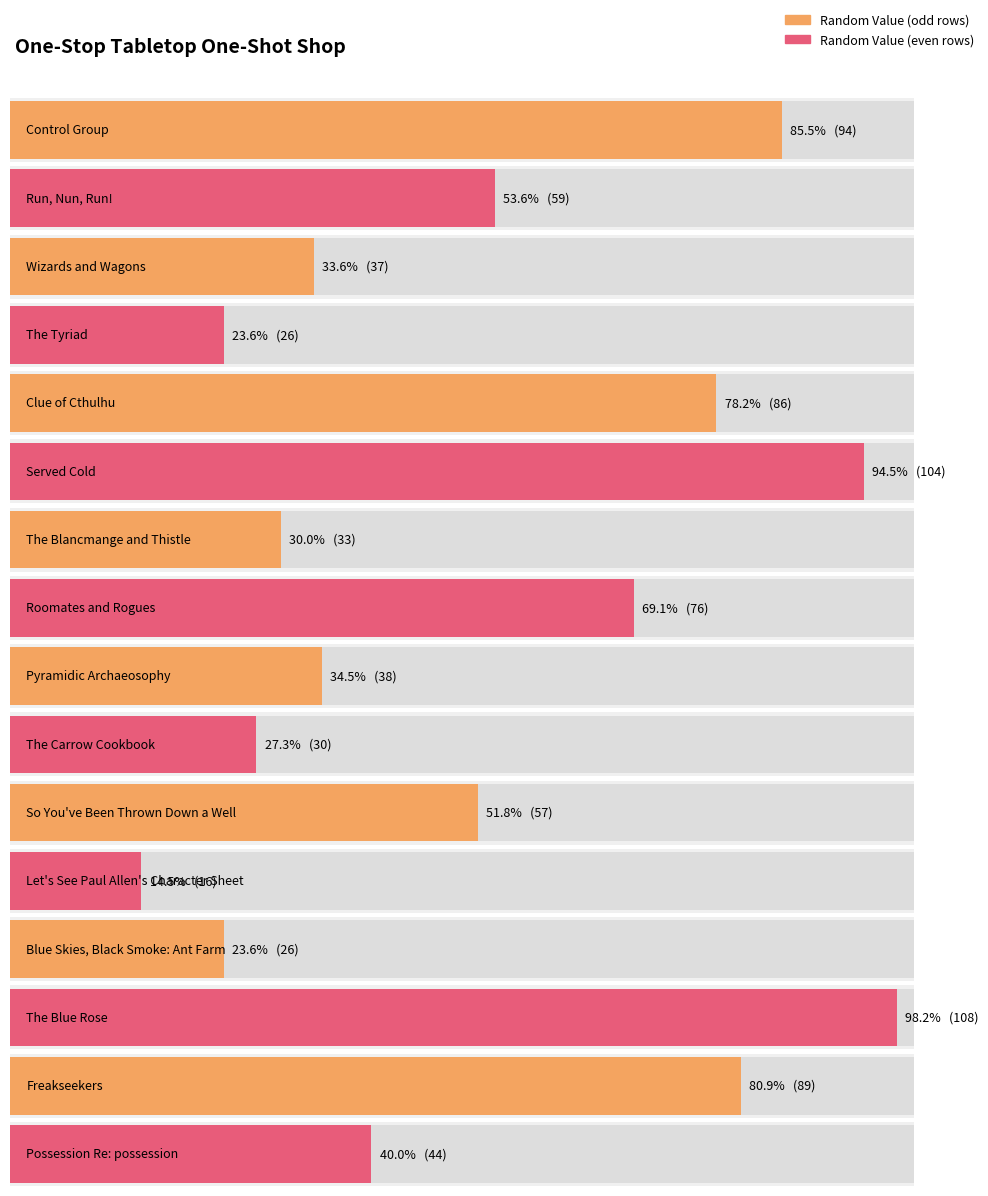

Reading left to right, extract all data points from this chart.

94	59	37	26	86	104	33	76	38	30	57	16	26	108	89	44